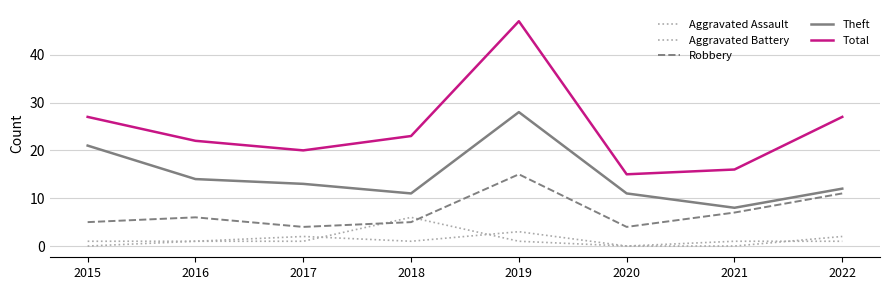

What is the spread (max minus min) of values at 2017?

19